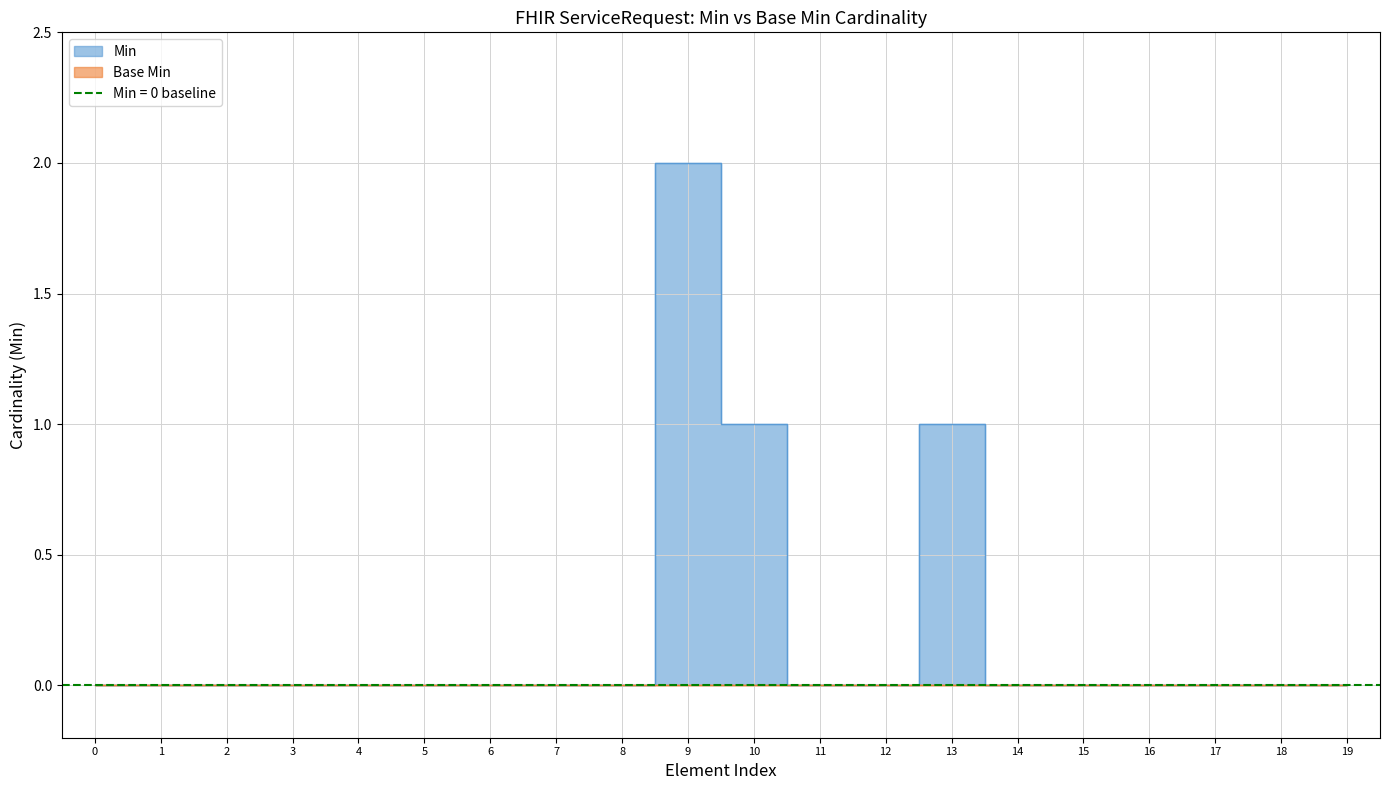

How many values are between 0 and 1?

19